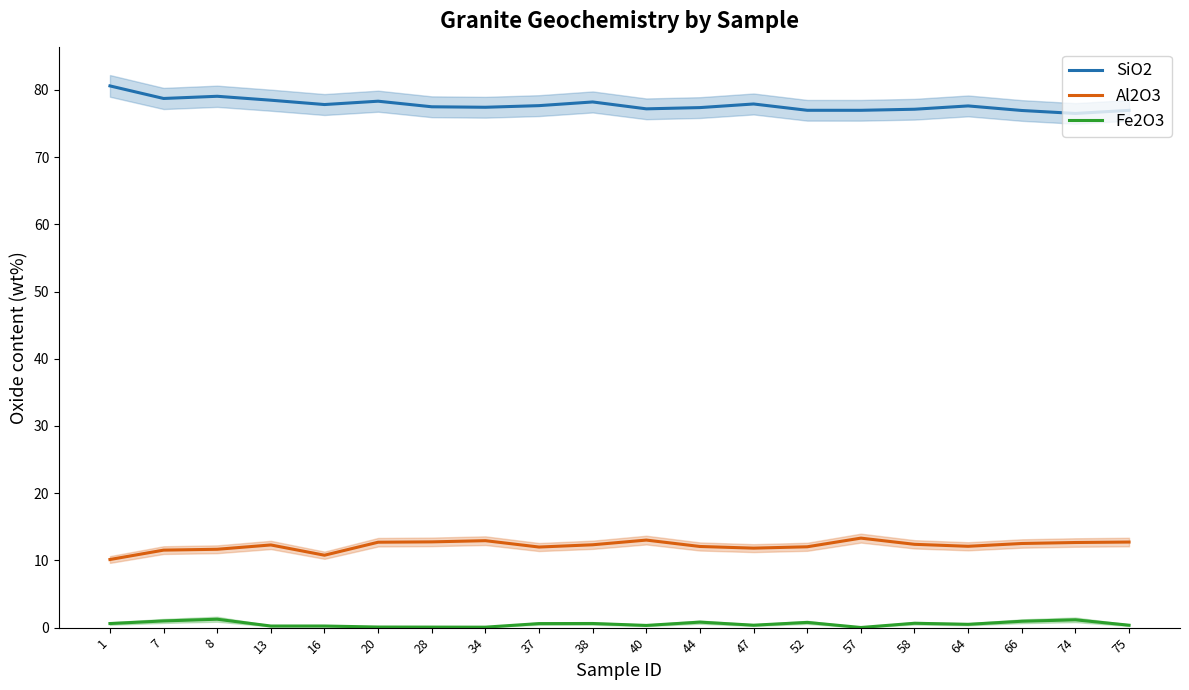

Where is the first local minimum for Fe2O3?

34